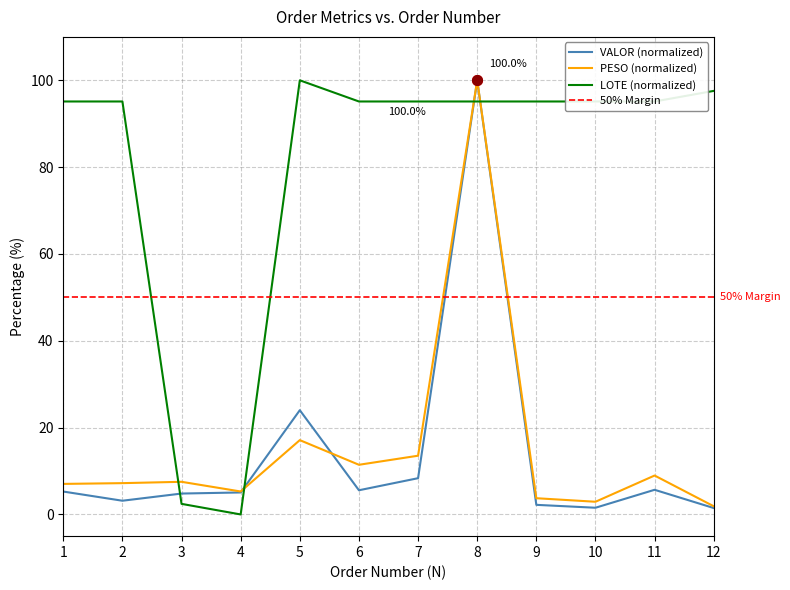

What is the sum of all LOTE values?

961.0